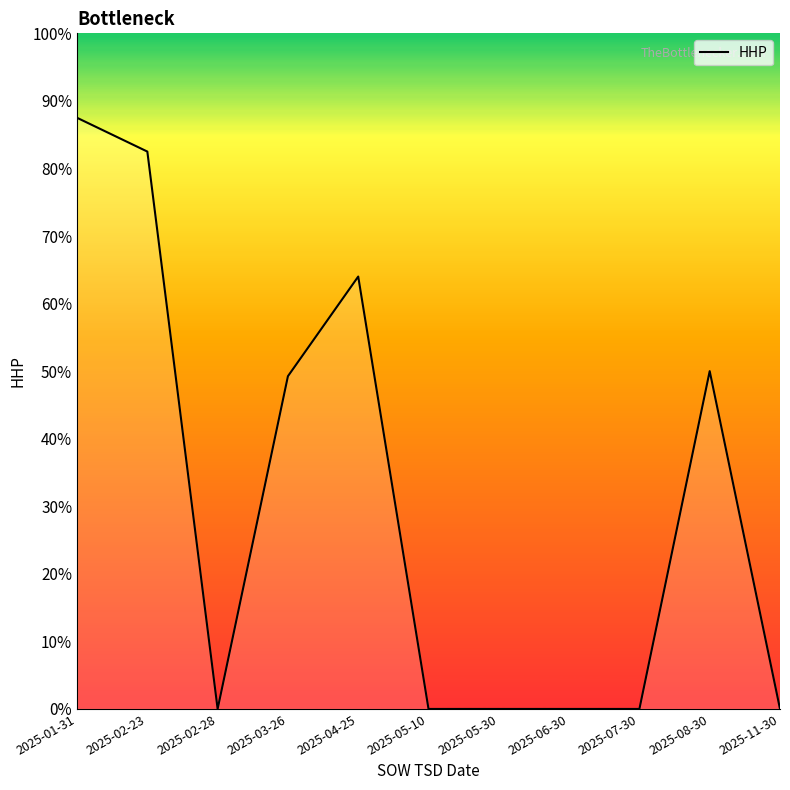

How many values are between 0 and 64?

9